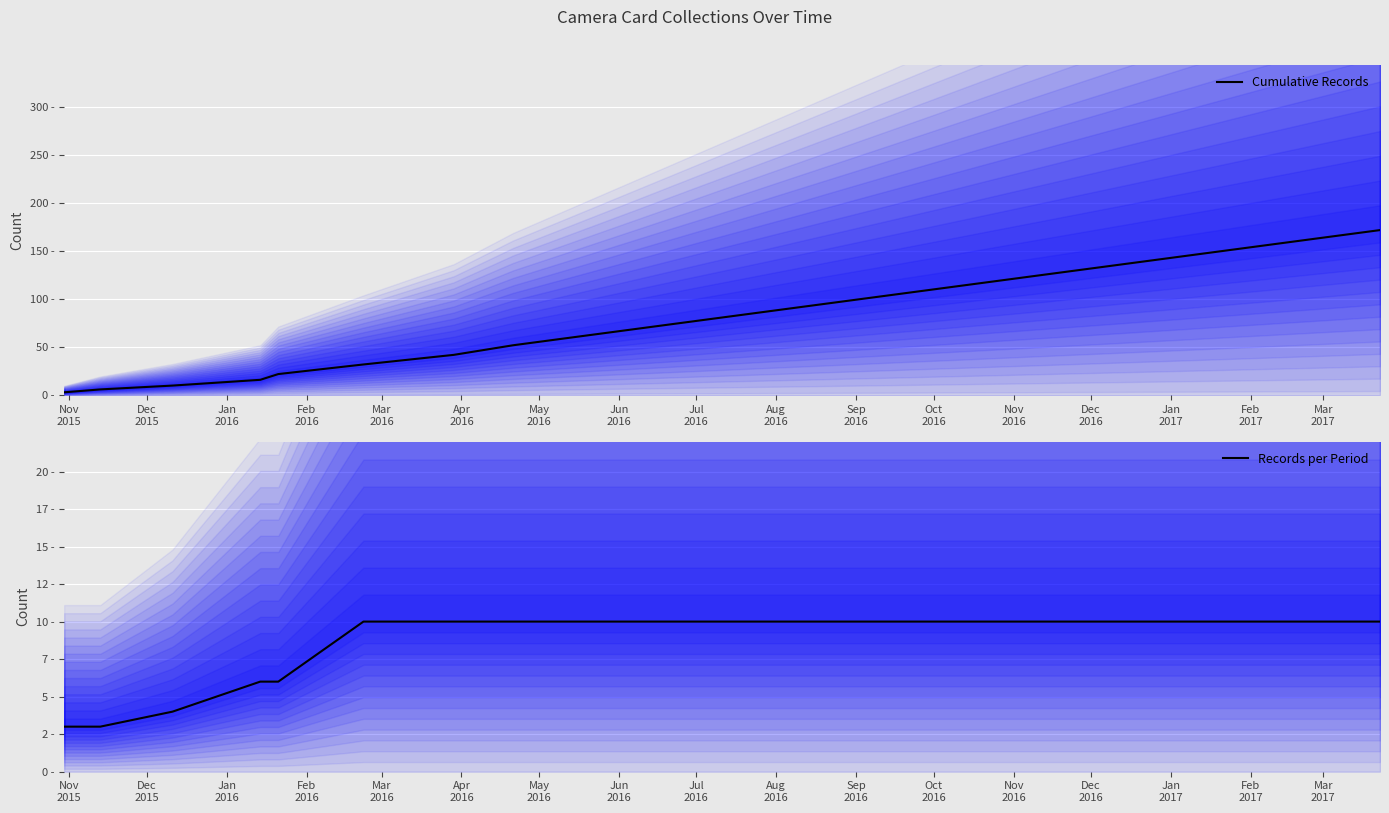

True or false: Cumulative Records and Records per Period intersect in this chart.

False